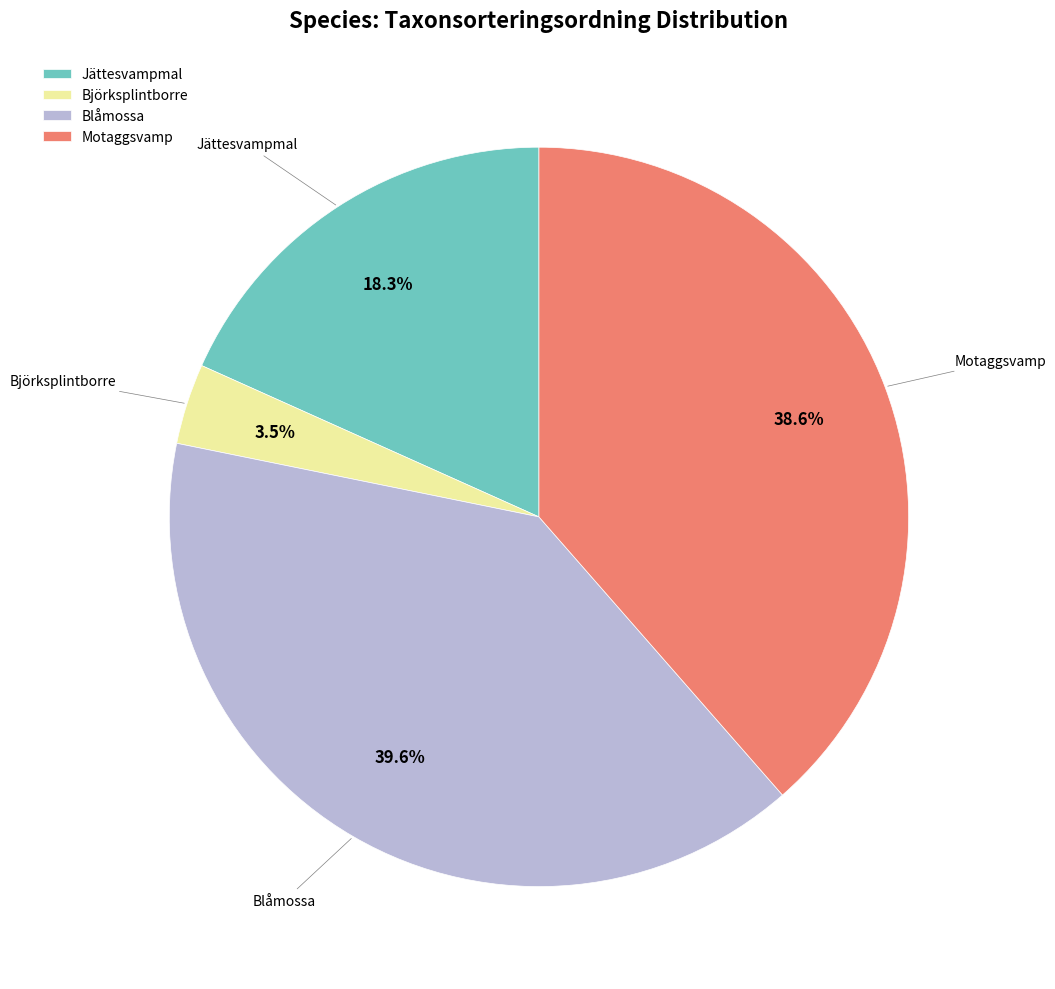

To the nearest percent, what portion does Jättesvampmal represent?

18%